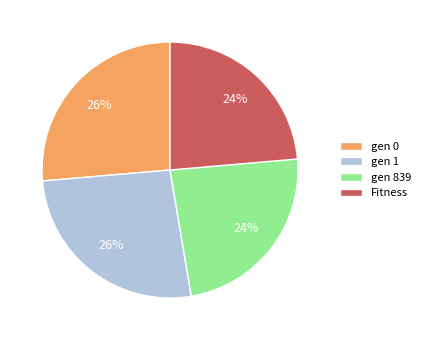

To the nearest percent, what is the combined percentage of gen 1 and gen 839?

50%